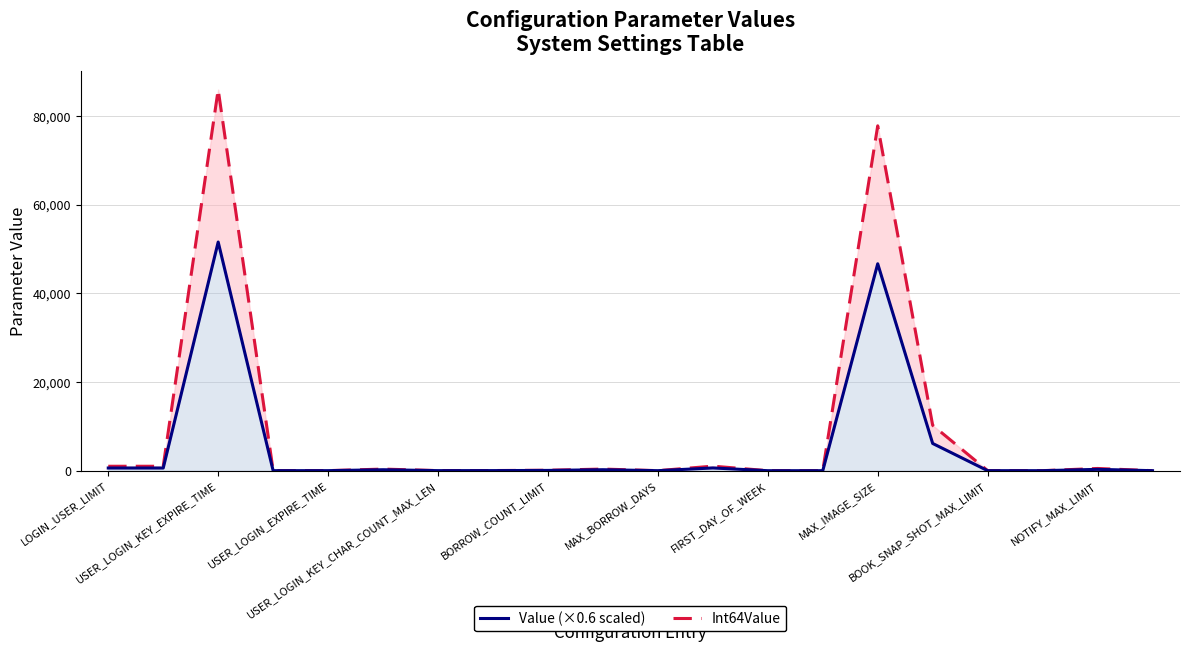

What is the difference between the maximum and second lowest values in the Int64Value series?

86000.0